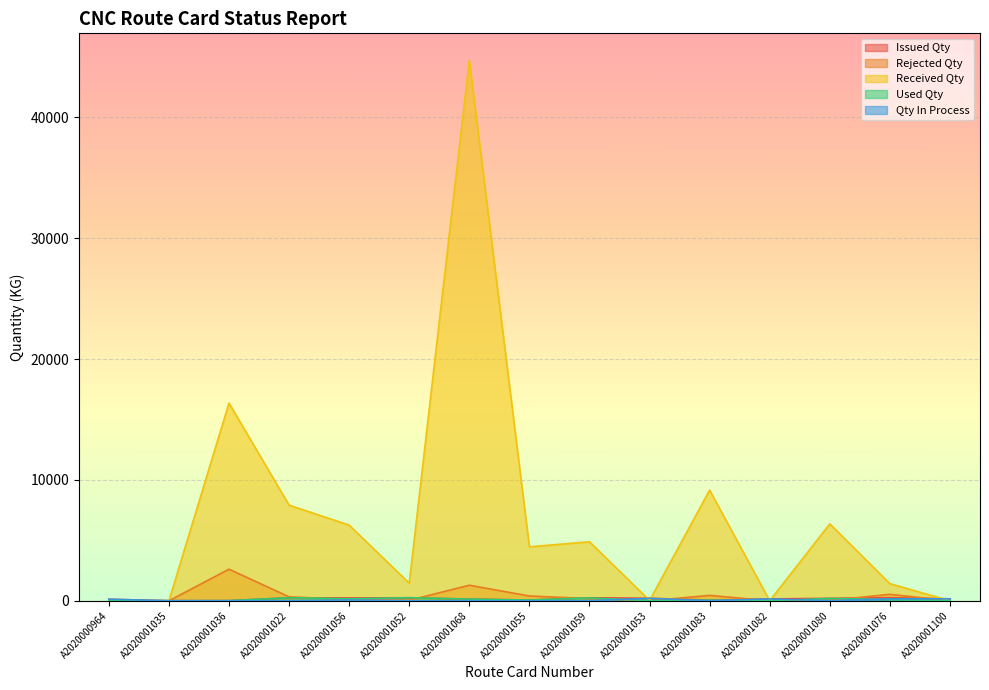

Rank the series by their maximum value, from lowest to highest.

Qty In Process, Issued Qty, Used Qty, Rejected Qty, Received Qty